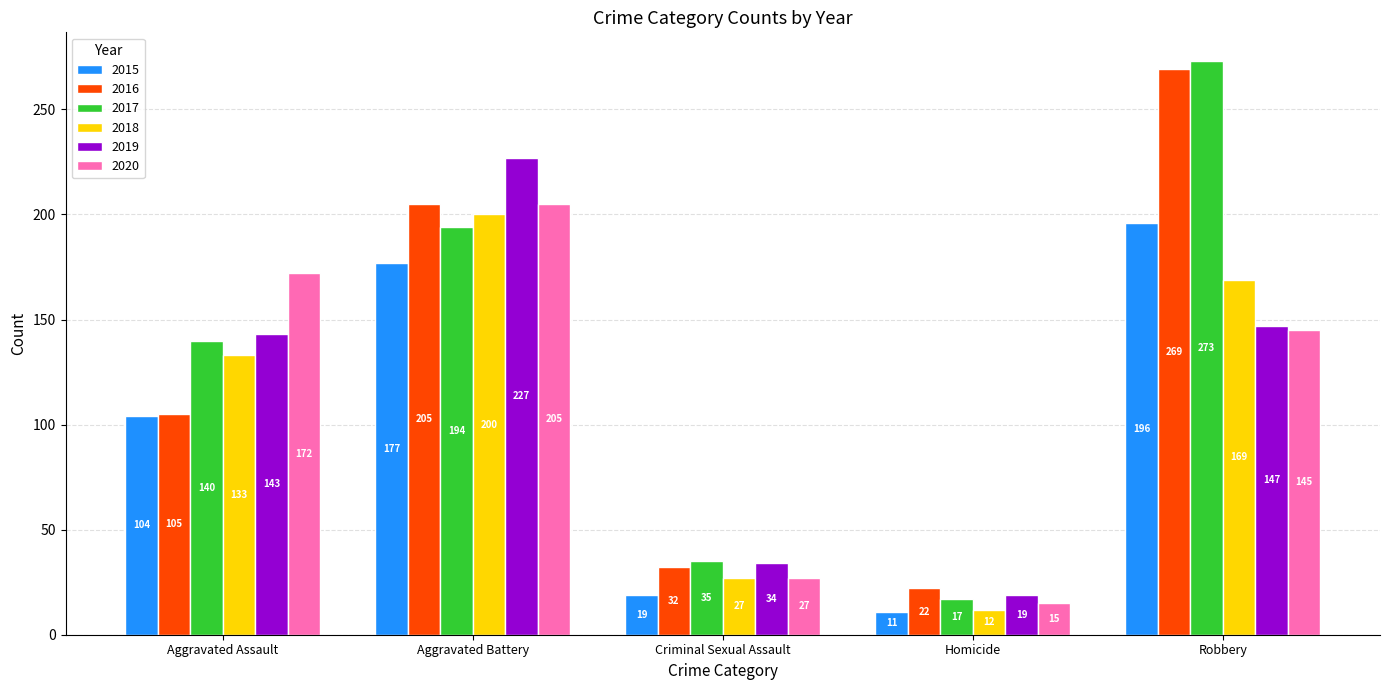

At how many categories does at least one series exceed 255?

1